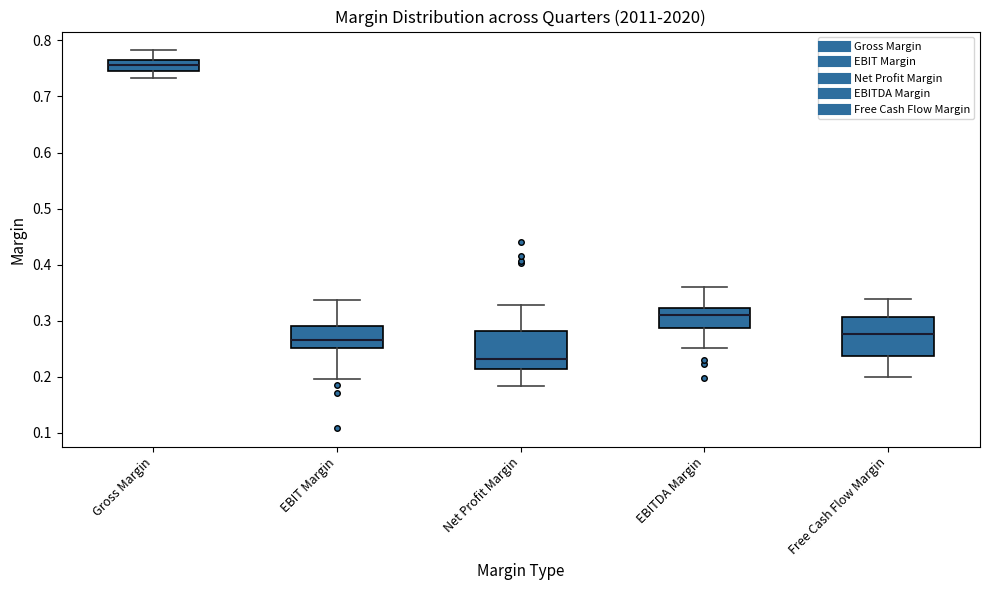

Where does the upper whisker of the box for EBIT Margin end on the y-axis? The values are not printed on the chart, so give them approximately, as read against the axis.

0.34